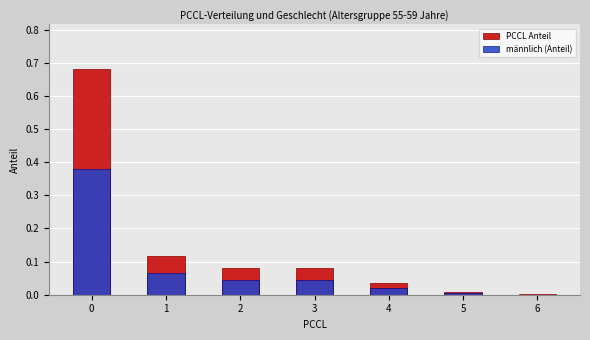

Between 0 and 6, which series saw the biggest shift?

PCCL Anteil